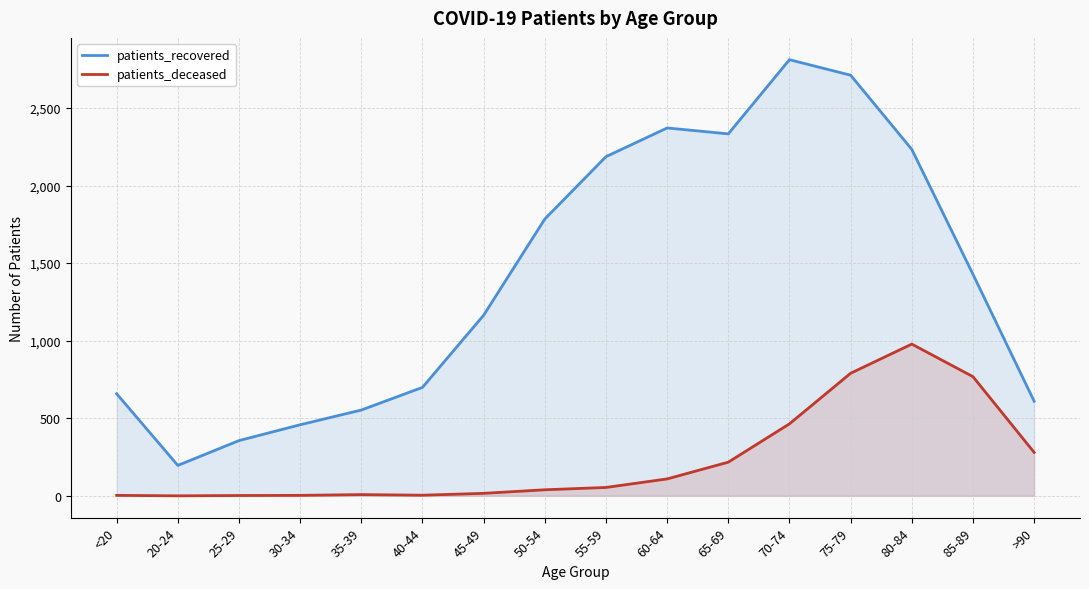

True or false: patients_deceased and patients_recovered intersect in this chart.

False